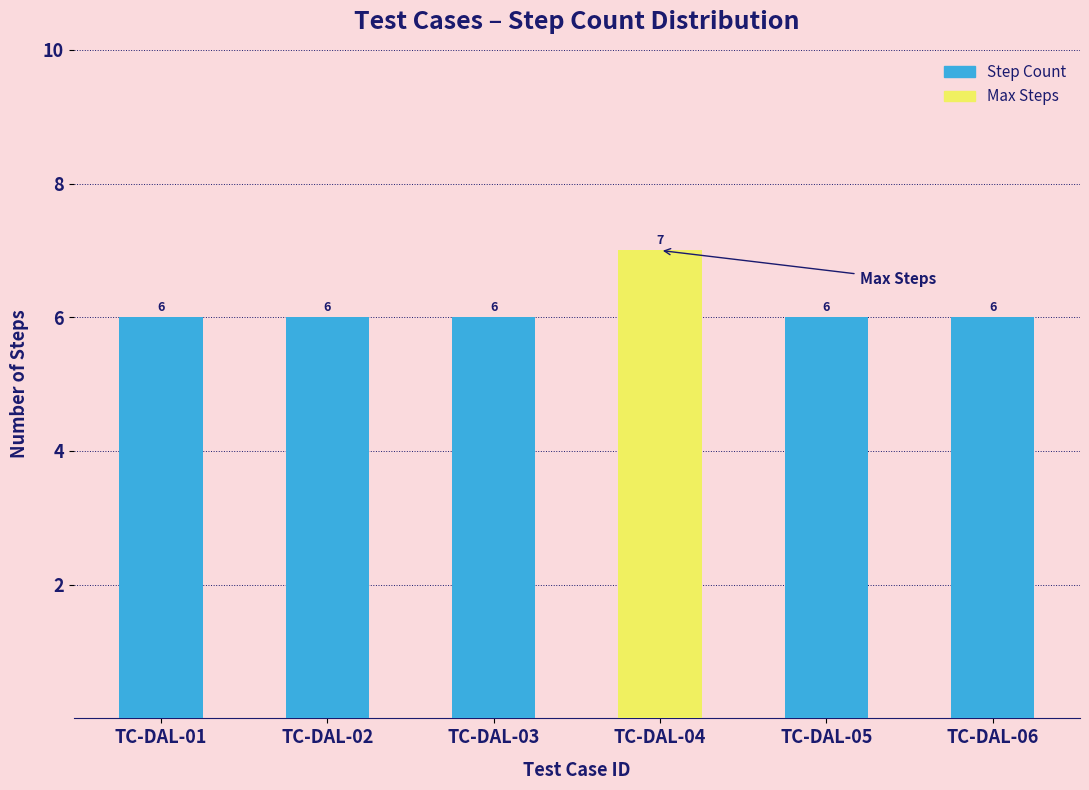

What is the maximum value shown in the chart?

7